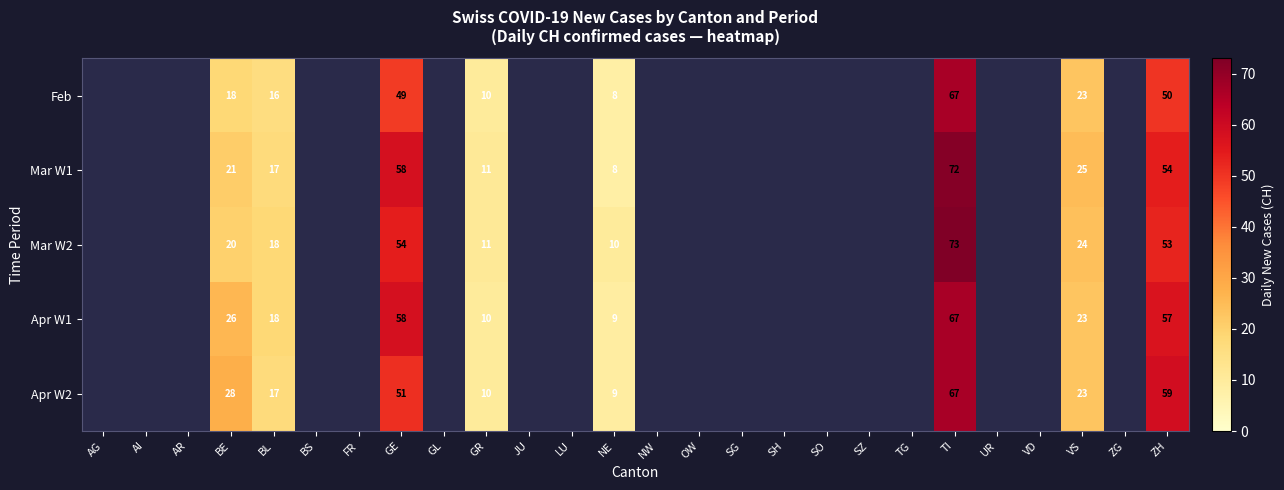

Count the number of categories in the chart.

26